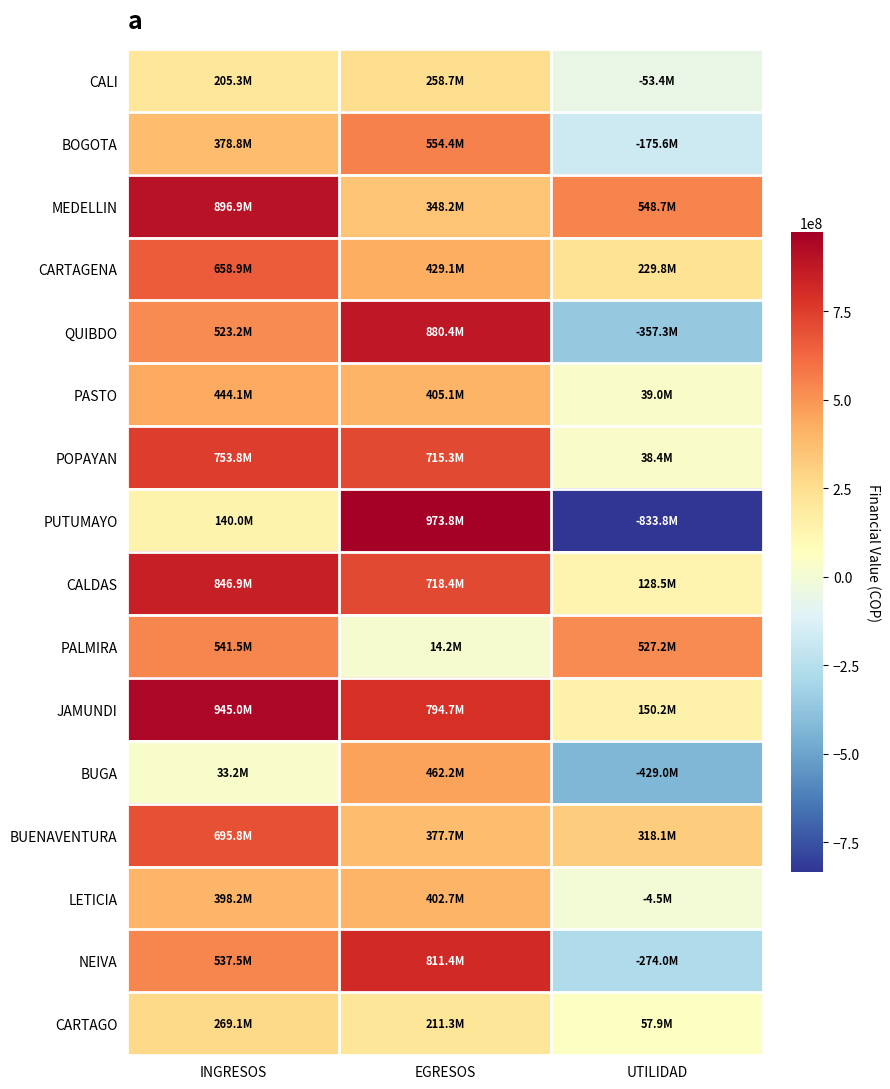

Which series has the largest total across all categories?

JAMUNDI